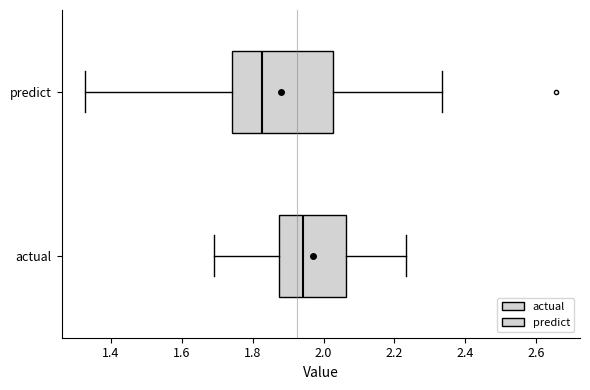

Reading bottom to top, transcribe this box plot: for each box, give where its median line is, the range the box spans, and where its two whiskers end, as read against the x-axis. The values are not printed on the chart, so give them approximately, as read against the axis.

actual: median 1.94, box 1.88 to 2.06, whiskers 1.70 to 2.24
predict: median 1.82, box 1.74 to 2.02, whiskers 1.32 to 2.34